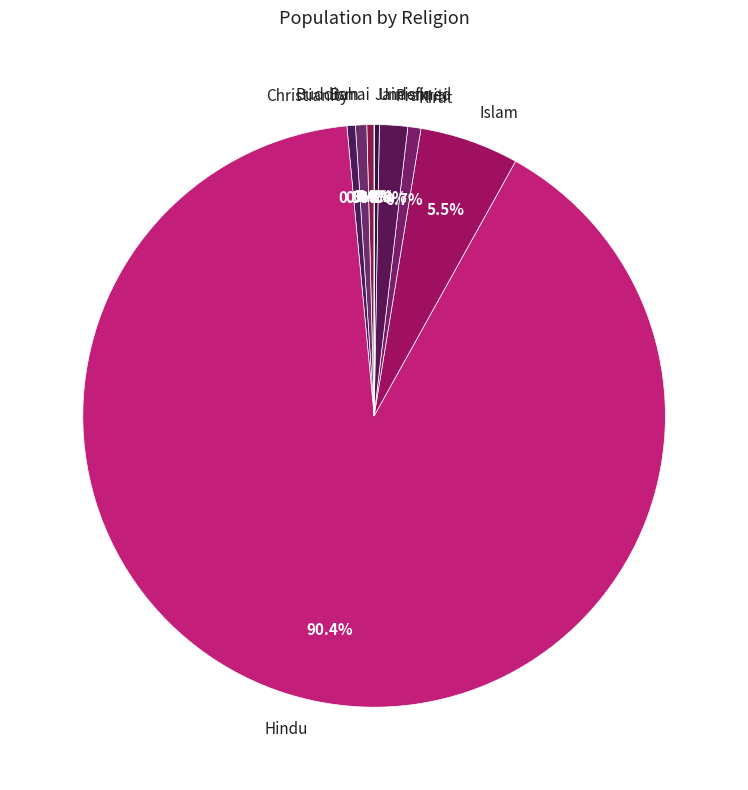

What is the largest slice in the pie chart?

Hindu